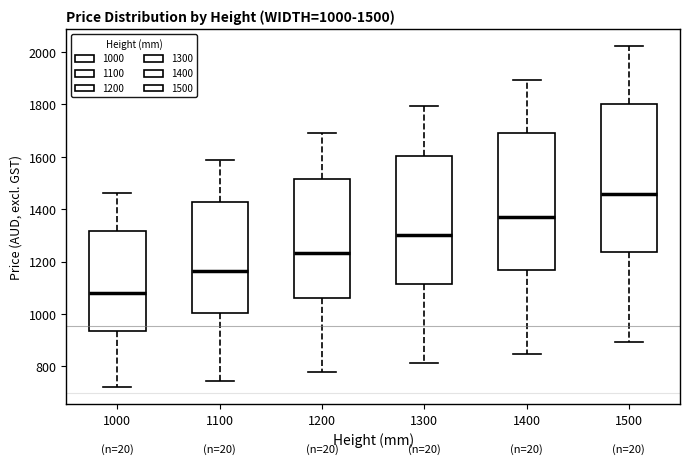

Comparing the boxes themselves (not the whiskers), which one is the tallest?

1500